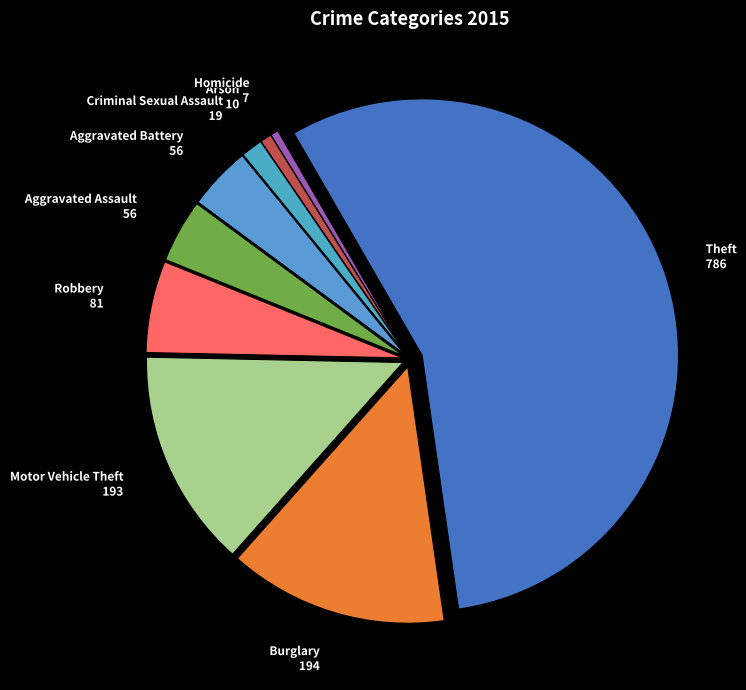

Combined, do Aggravated Assault and Aggravated Battery account for over 50%?

No